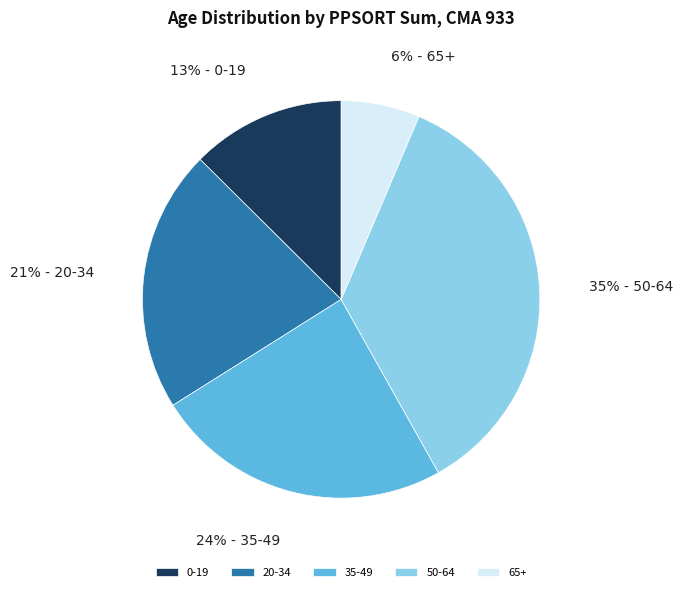

What percentage is the 0-19 slice, to the nearest percent?

13%